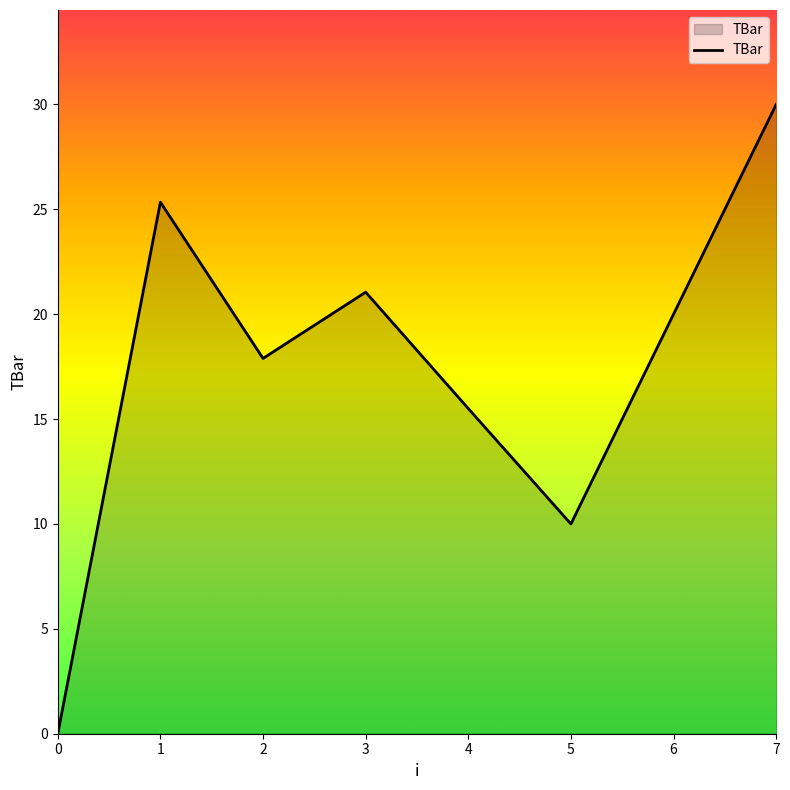

What is the difference between the second highest and minimum values?

25.3